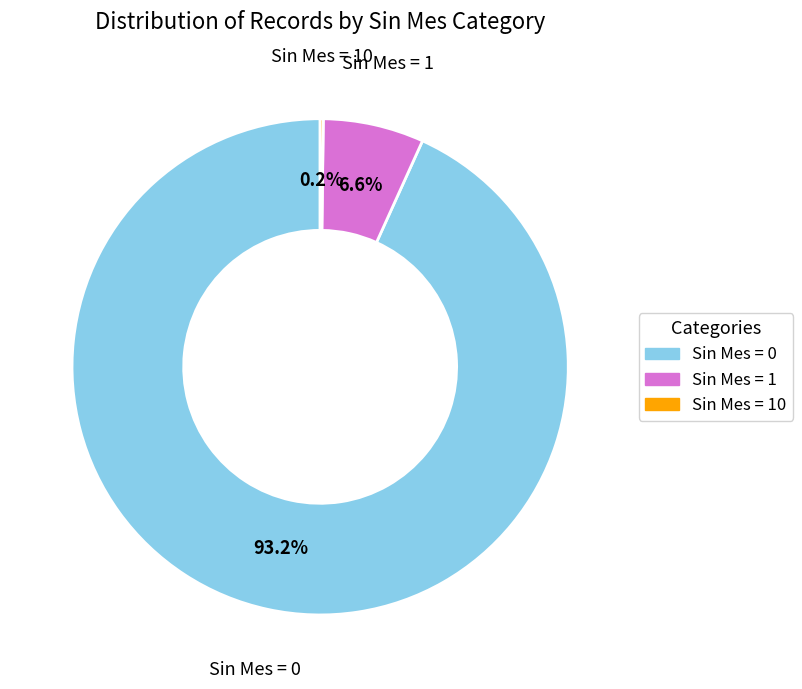

Is there a majority slice in this chart?

Yes